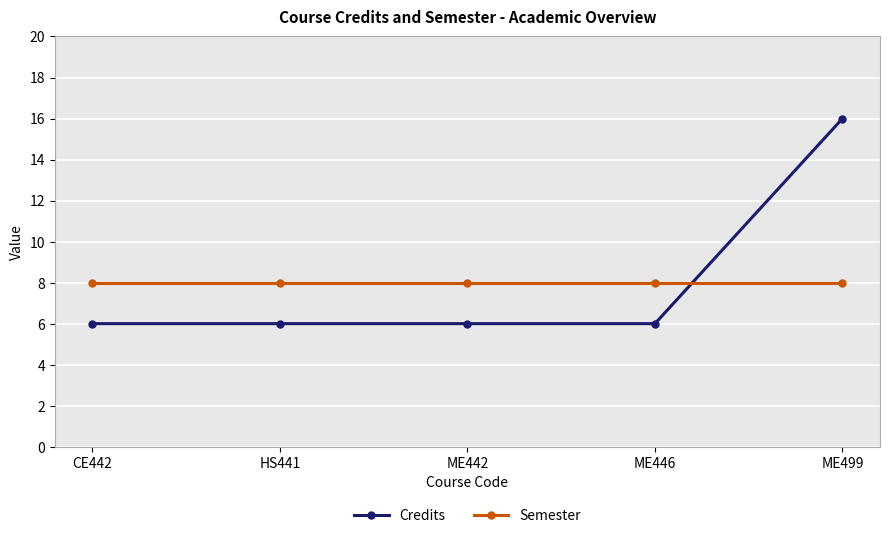

Reading right to left, list all the values displayed in this chart.

Credits: ME499=16	ME446=6	ME442=6	HS441=6	CE442=6
Semester: ME499=8	ME446=8	ME442=8	HS441=8	CE442=8